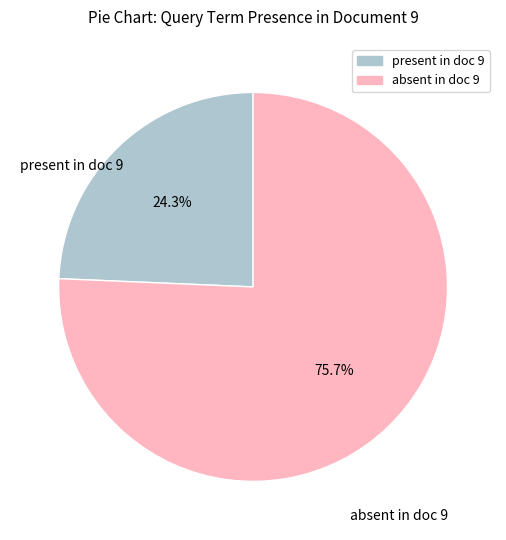

Count the number of slices in the pie.

2